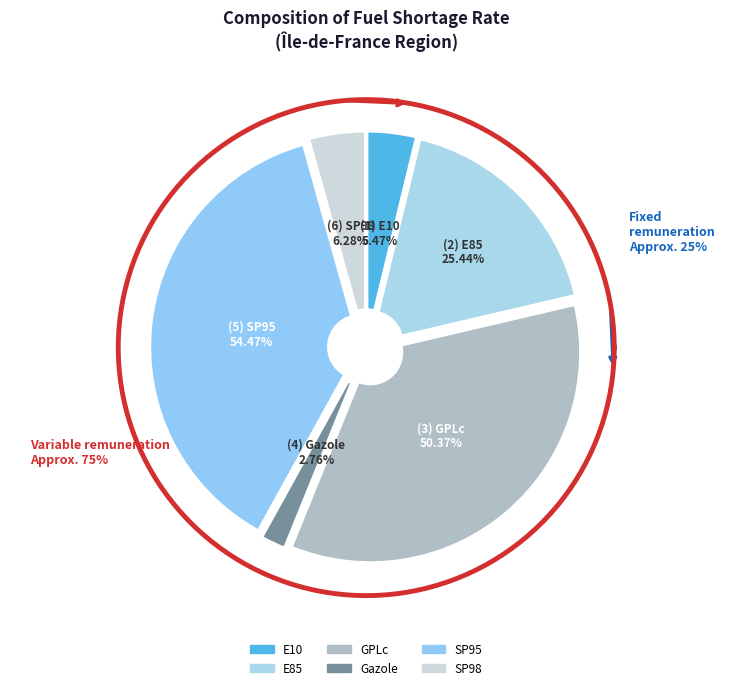

What is the smallest slice in the pie chart?

Gazole